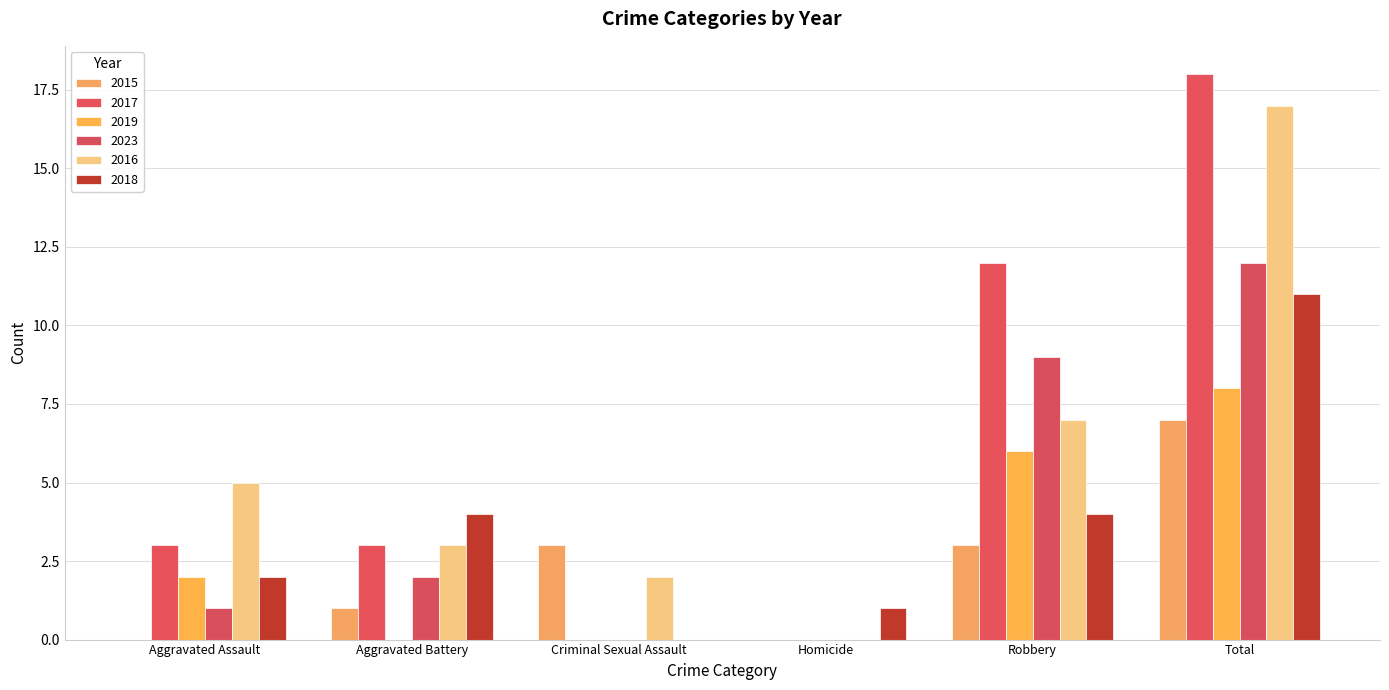

How many groups of bars are there?

6